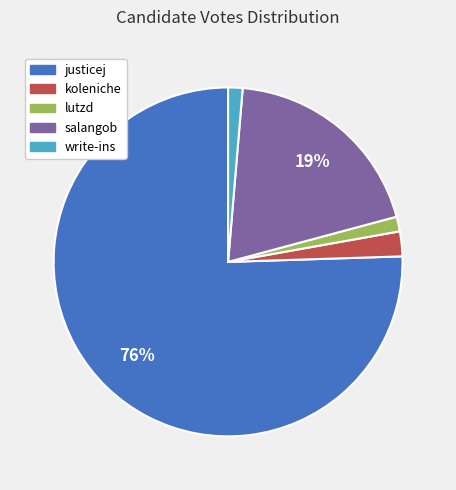

Which has a higher value, write-ins or koleniche?

koleniche